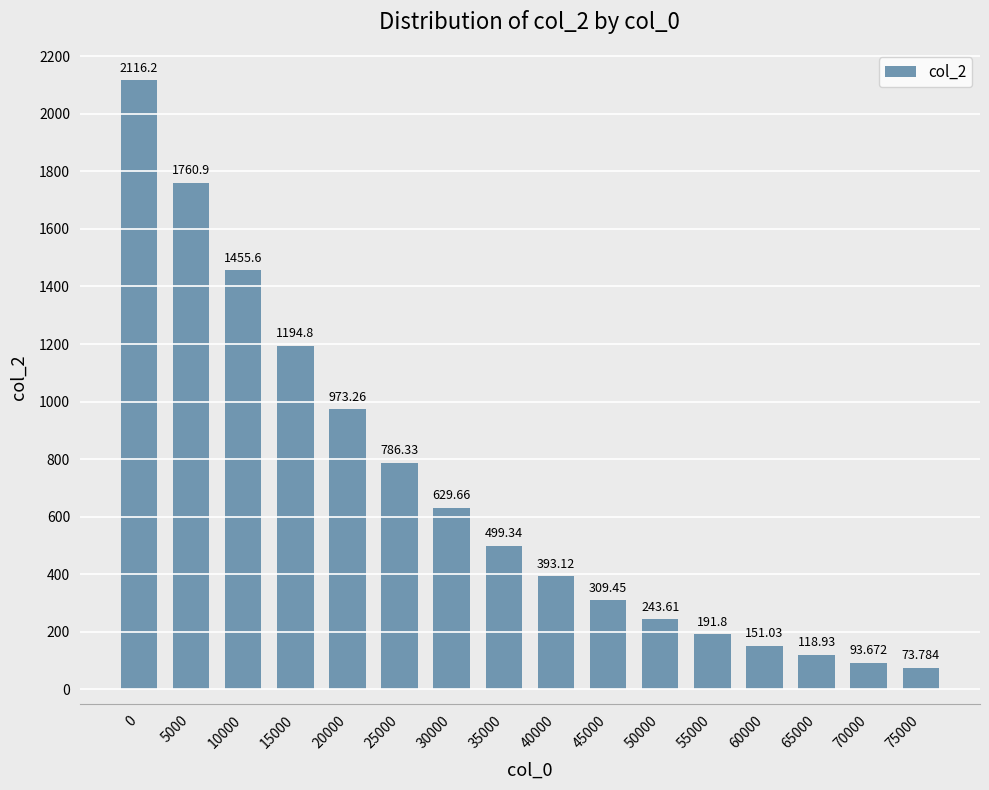

True or false: the data shows 393.1 at 40000.

True